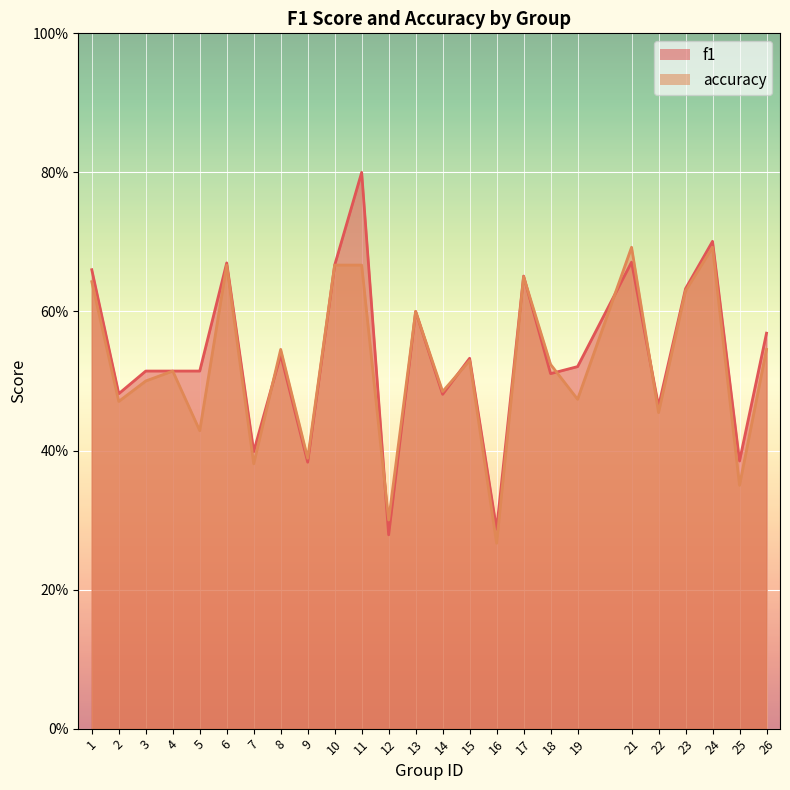

Reading right to left, transcribe all the data shown in this chart.

f1: 0.6	0.4	0.7	0.6	0.5	0.7	0.5	0.5	0.7	0.3	0.5	0.5	0.6	0.3	0.8	0.7	0.4	0.5	0.4	0.7	0.5	0.5	0.5	0.5	0.7
accuracy: 0.5	0.3	0.7	0.6	0.5	0.7	0.5	0.5	0.7	0.3	0.5	0.5	0.6	0.3	0.7	0.7	0.4	0.5	0.4	0.7	0.4	0.5	0.5	0.5	0.6